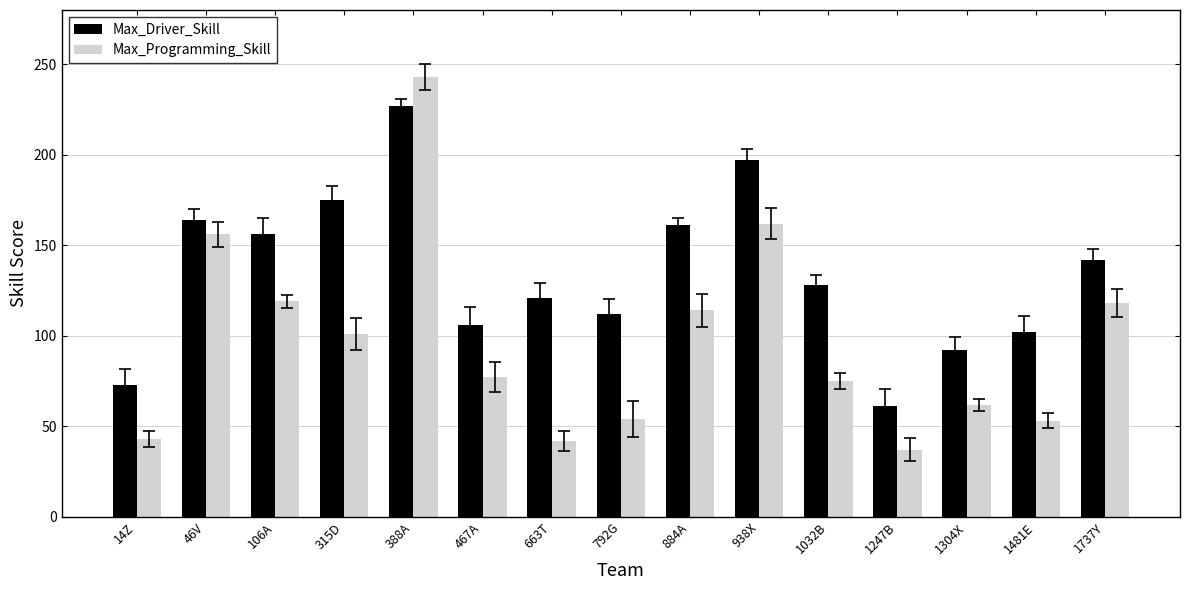

Rank the series at 1032B from highest to lowest value.

Max_Driver_Skill, Max_Programming_Skill